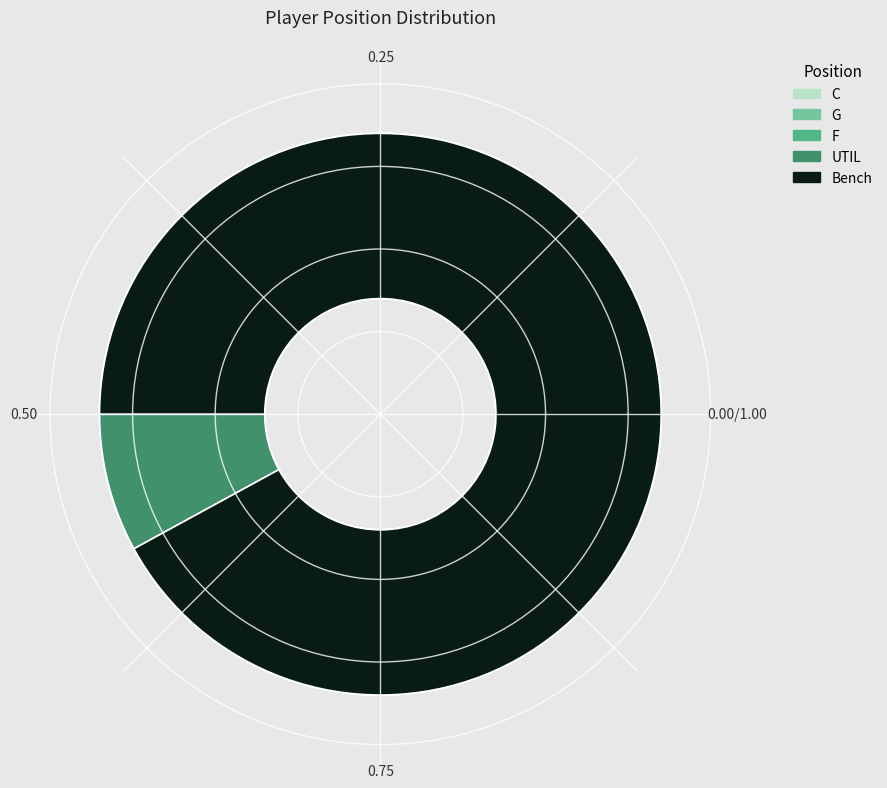

The F slice represents 15% of the pie. True or false?

False